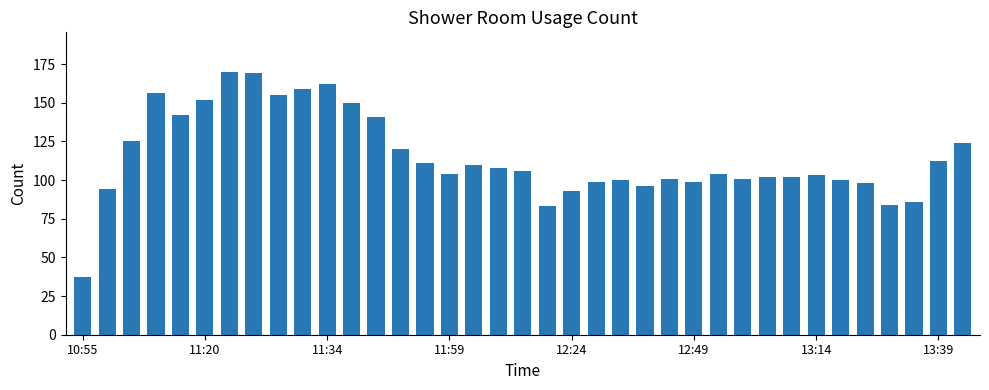

What is the sum of all values?

4258